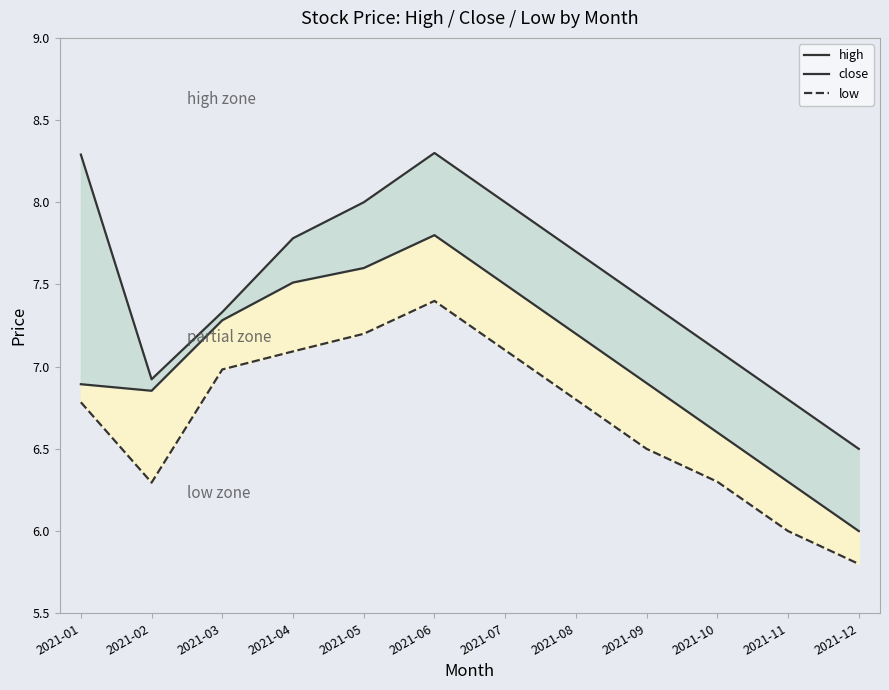

At how many categories does at least one series exceed 7?

9